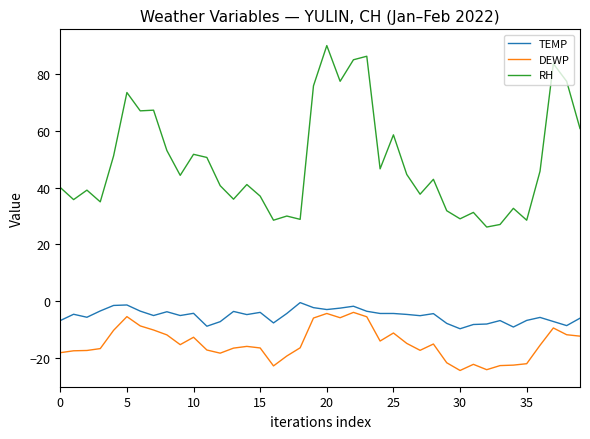

True or false: TEMP and RH cross at least once.

False